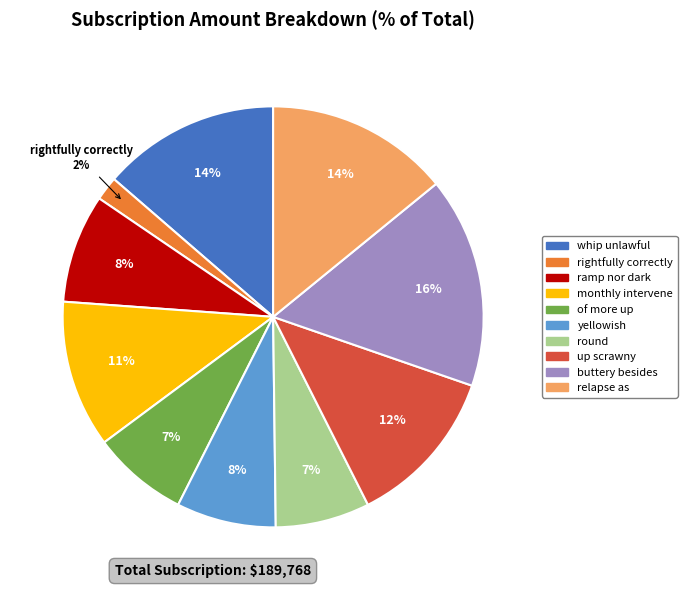

The whip unlawful slice represents 27% of the pie. True or false?

False